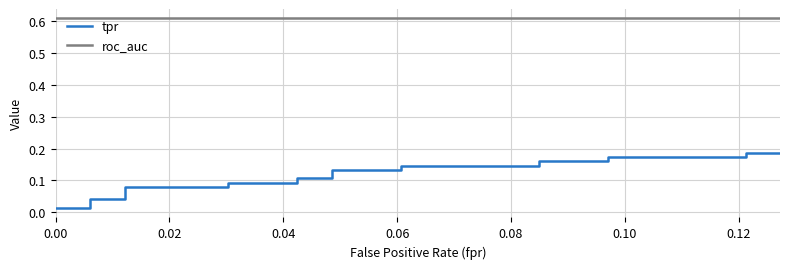

Rank the series by their average value, from lowest to highest.

tpr, roc_auc